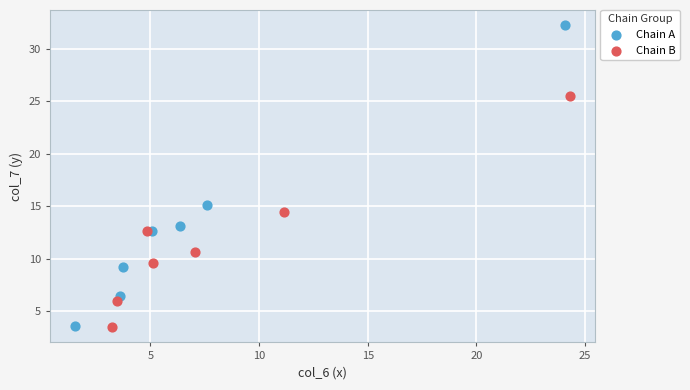

Which series has the largest Y range (max minus min)?

Chain A